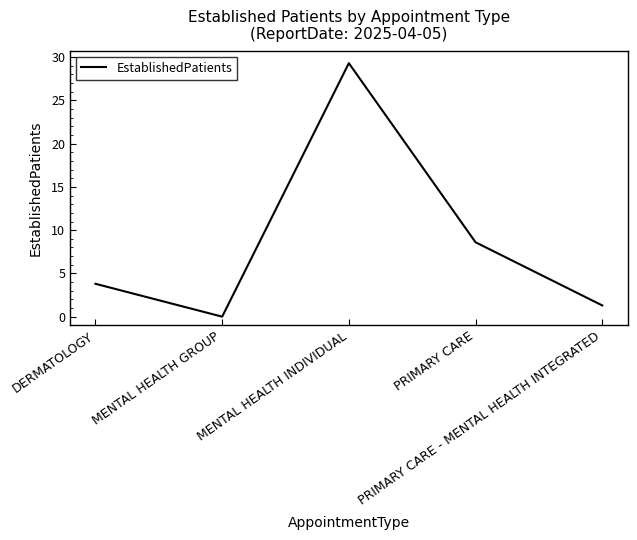

Reading right to left, what are all the values shown in this chart?

1.3	8.6	29.3	0.0	3.8